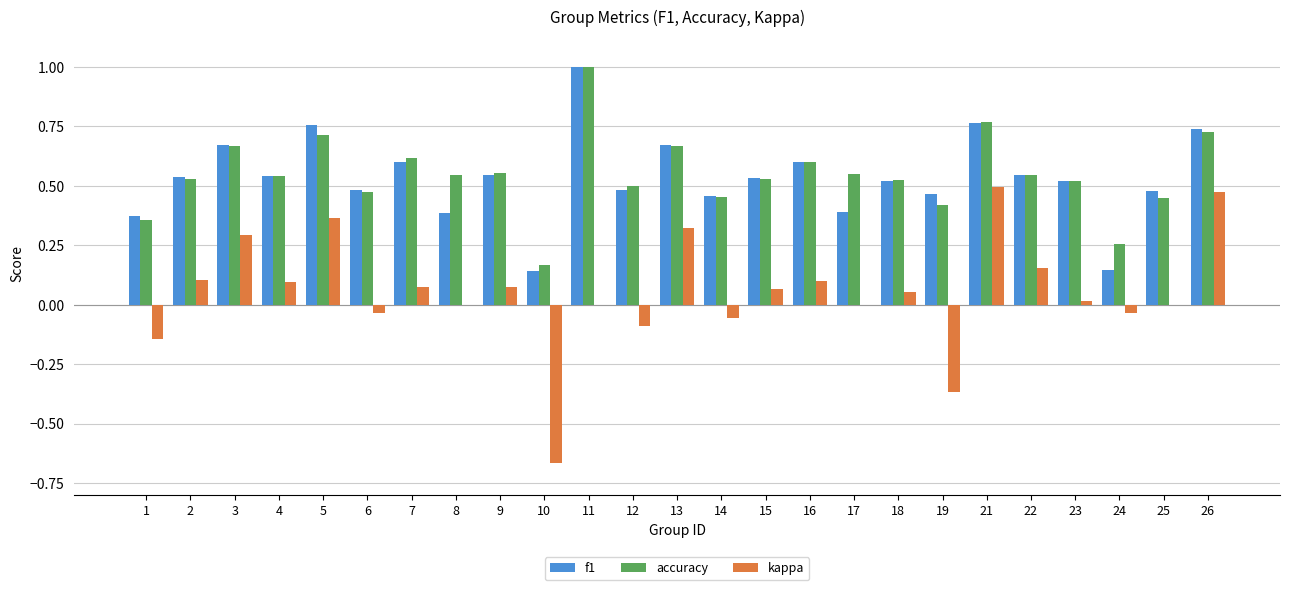

Does the chart contain stacked bars?

No